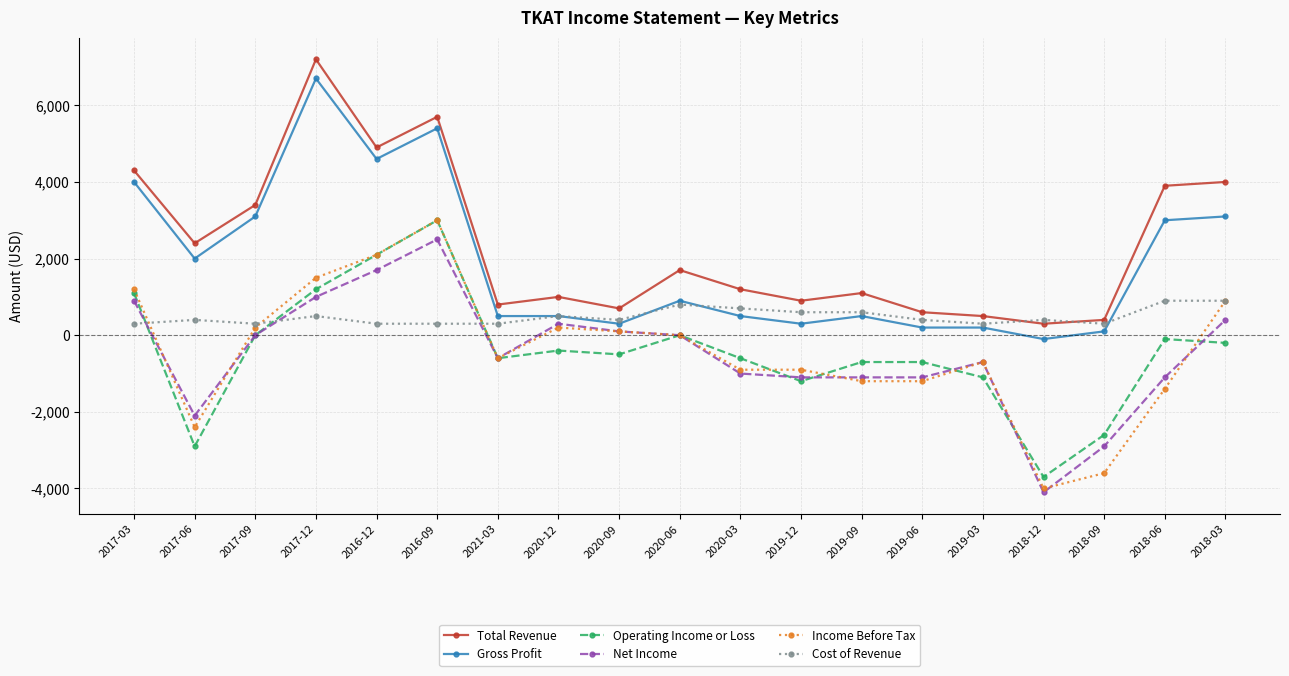

Count the number of categories in the chart.

19